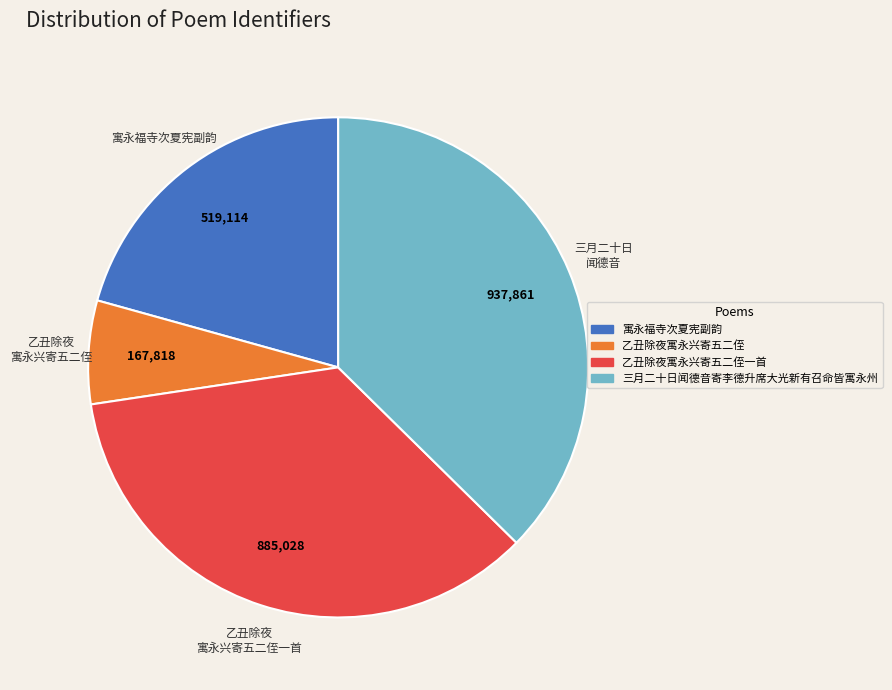

Does any single category account for the majority?

No